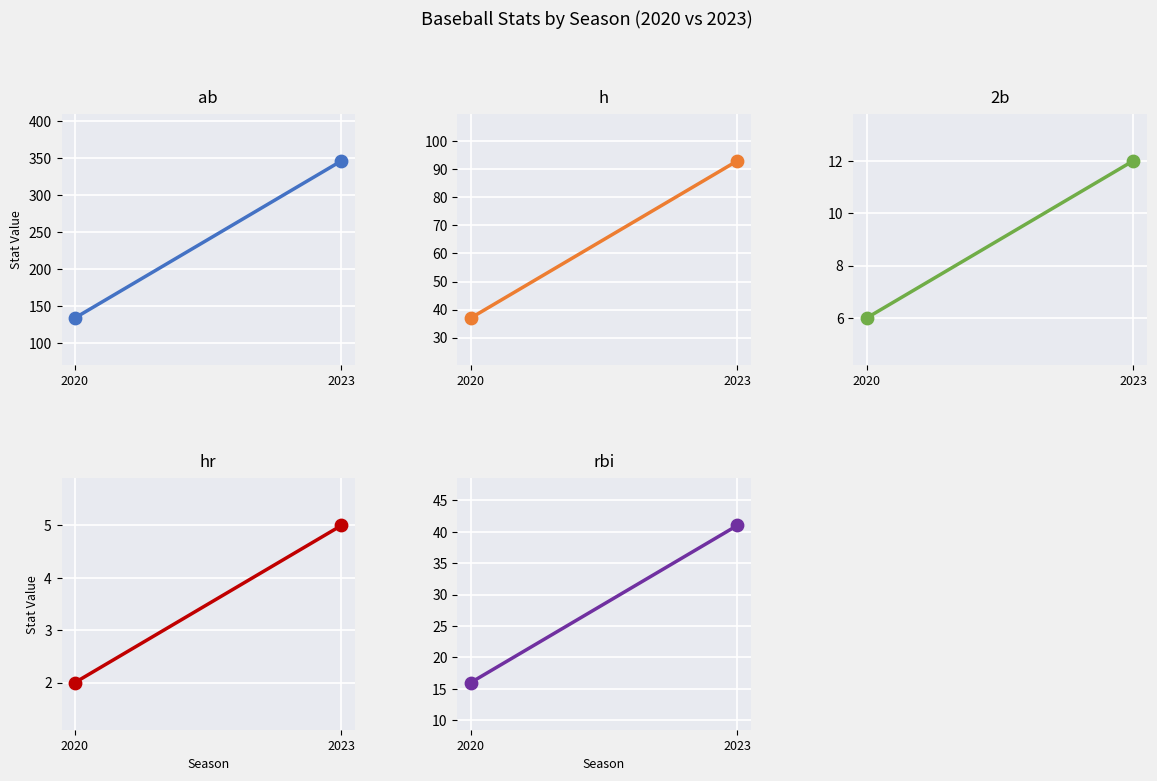

What are all the series names shown in the legend?

ab, h, 2b, hr, rbi